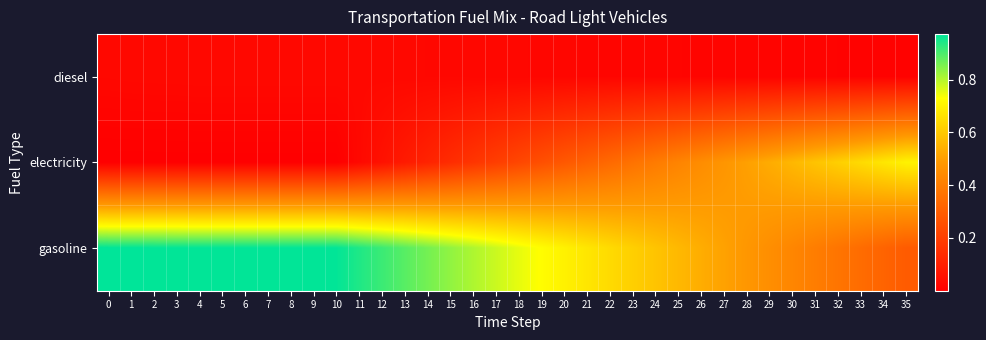

At how many categories does at least one series exceed 0?

36